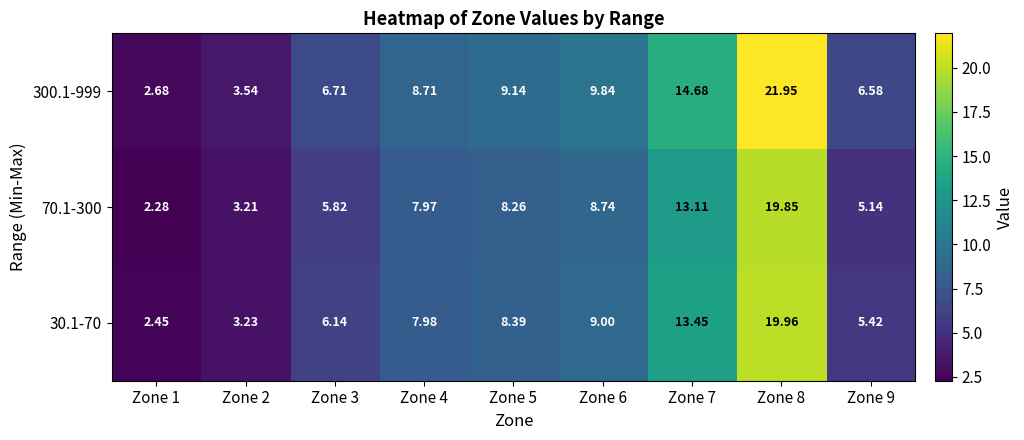

Between Zone 3 and Zone 7, which series saw the biggest shift?

300.1-999